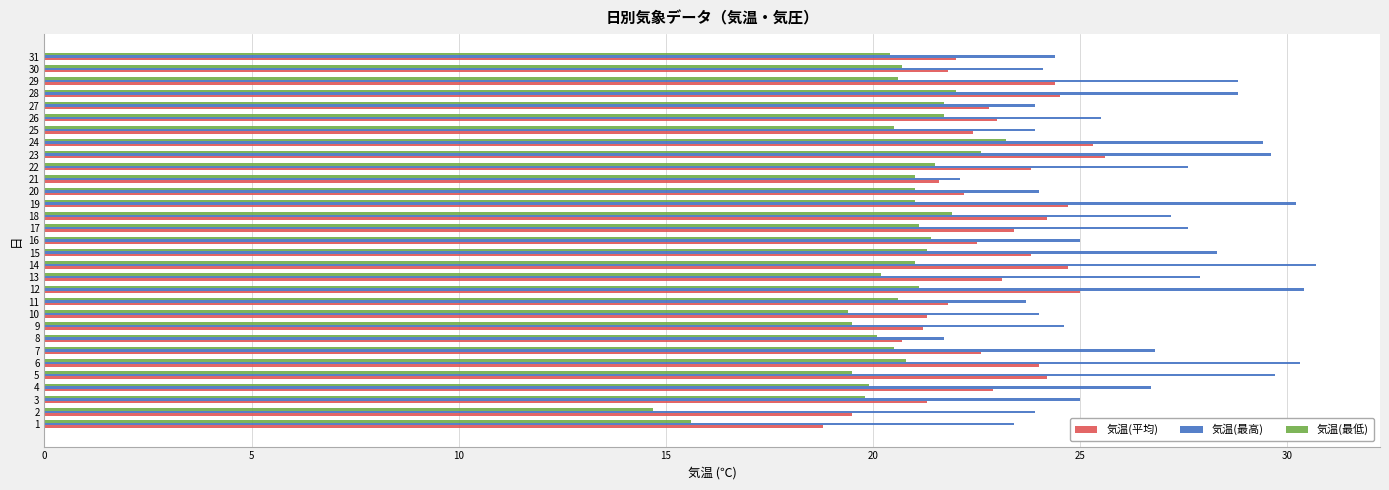

At 27, list the series in order from smallest to largest.

気温(最低), 気温(平均), 気温(最高)